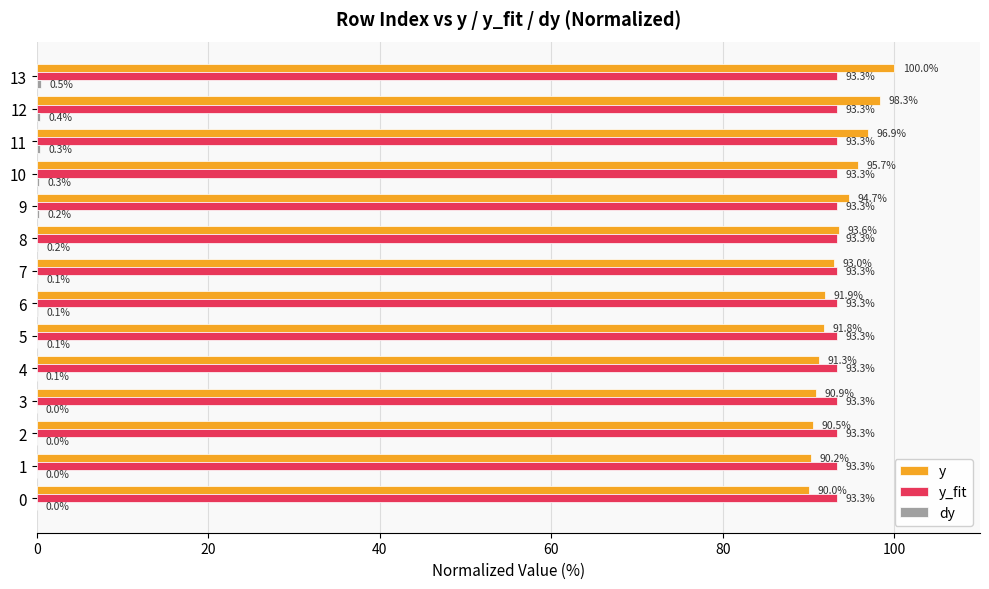

How many y_fit values are between 93 and 94?

14